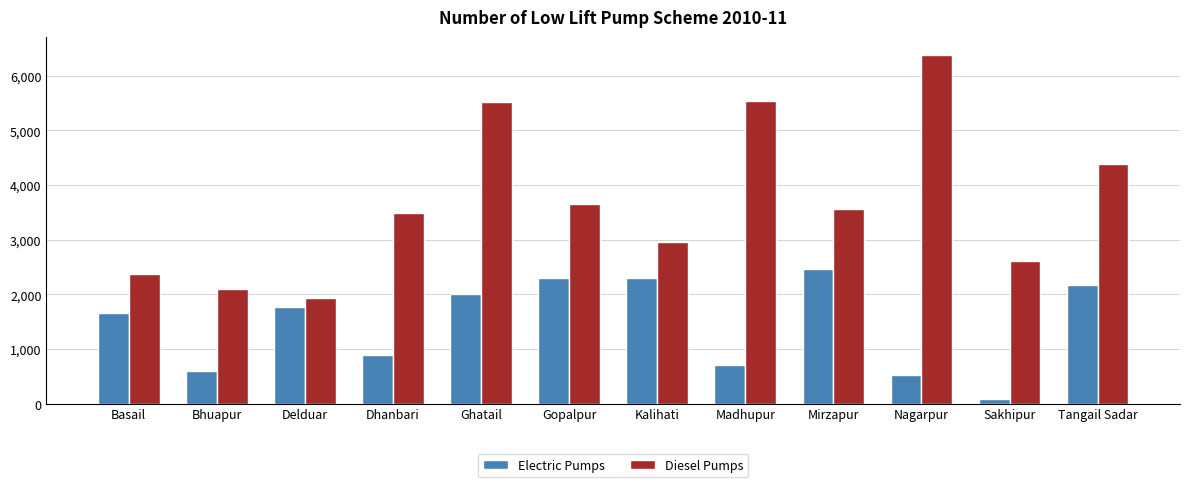

Count the number of data series in this chart.

2